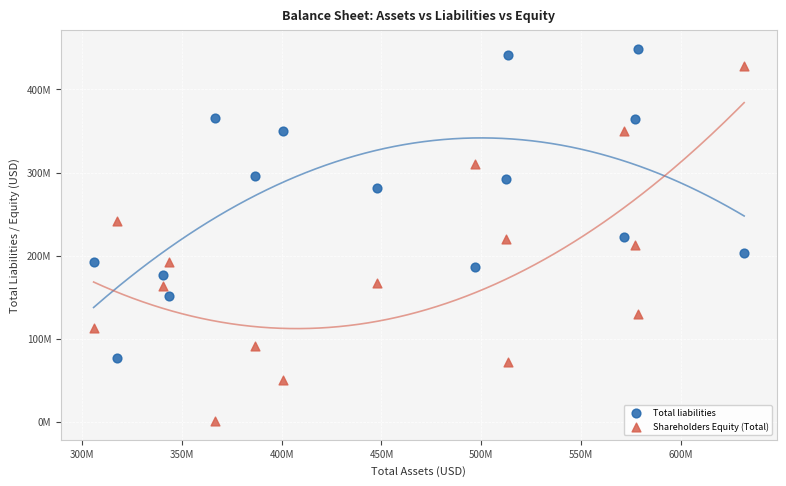

Which series contains the lowest Y value?

Shareholders Equity (Total)